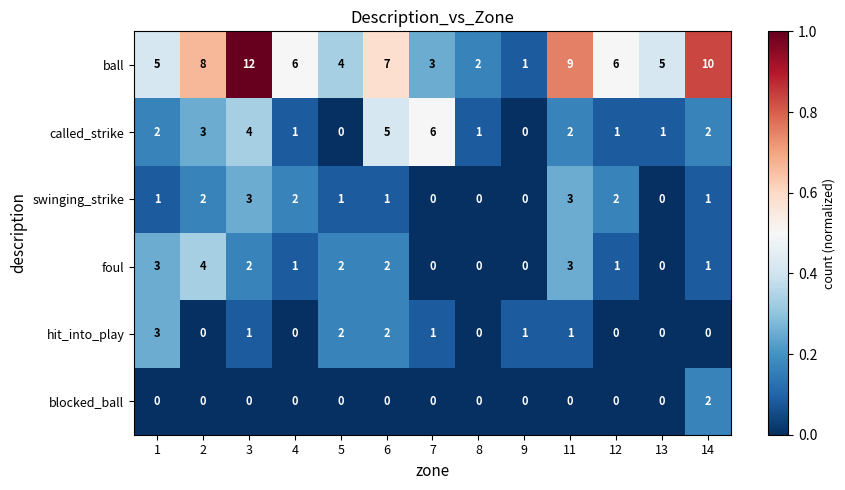

How many swinging_strike values are between 0 and 2?

11